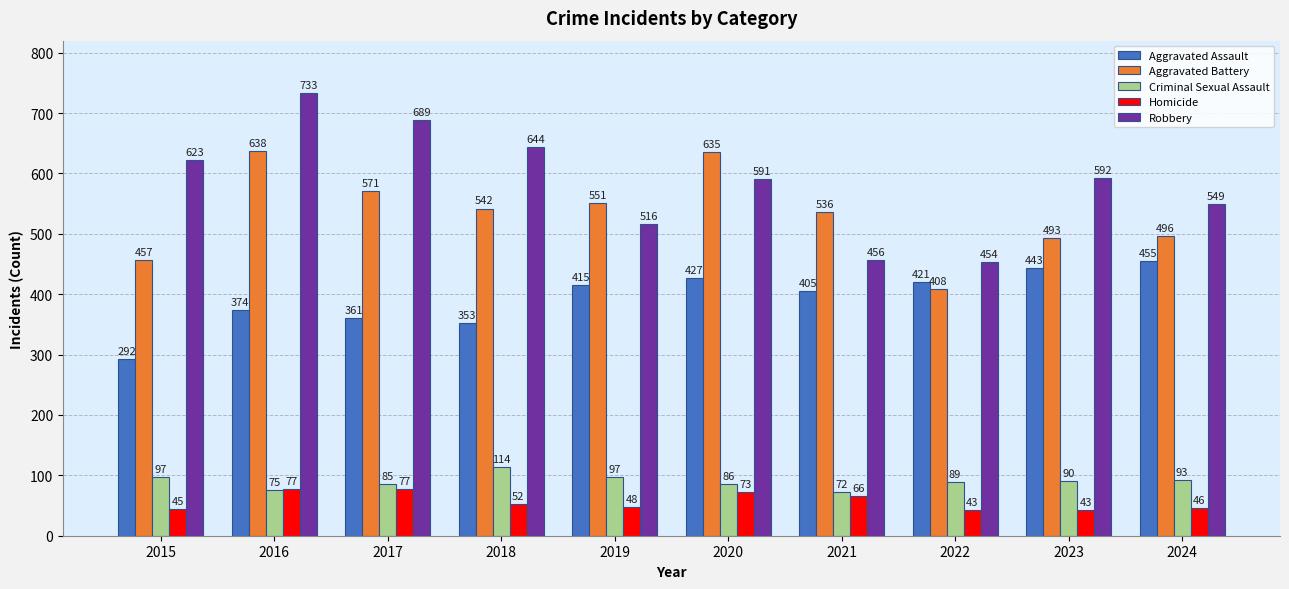

How many data points in Criminal Sexual Assault are less than 90?

5